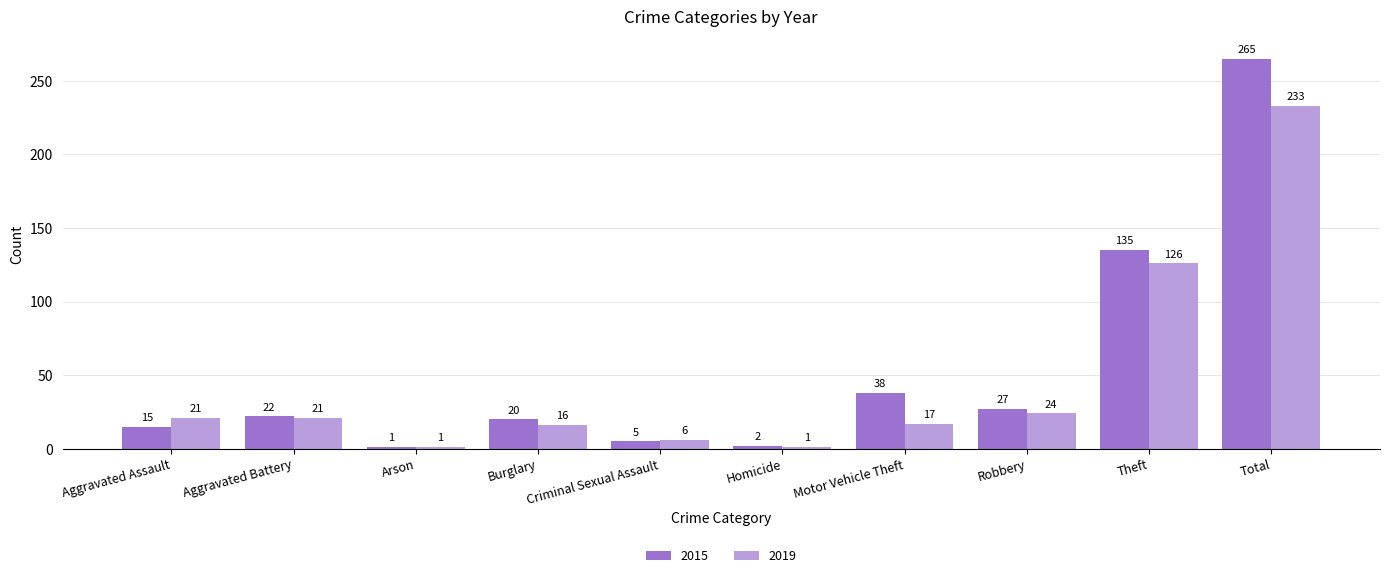

At which label is 2019 closest to 117?

Theft